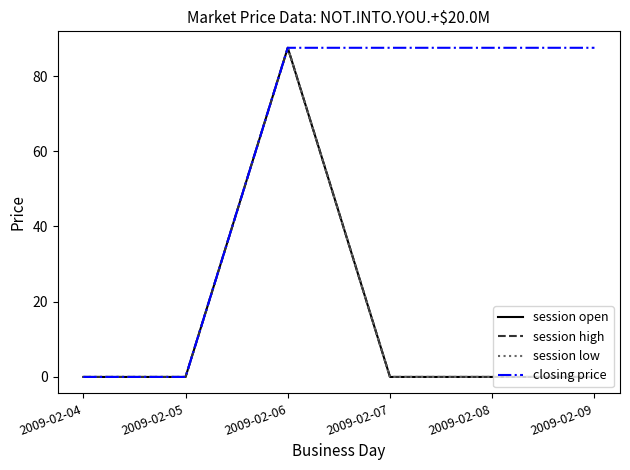

At which category does the chart reach its minimum across all series?

2009-02-04